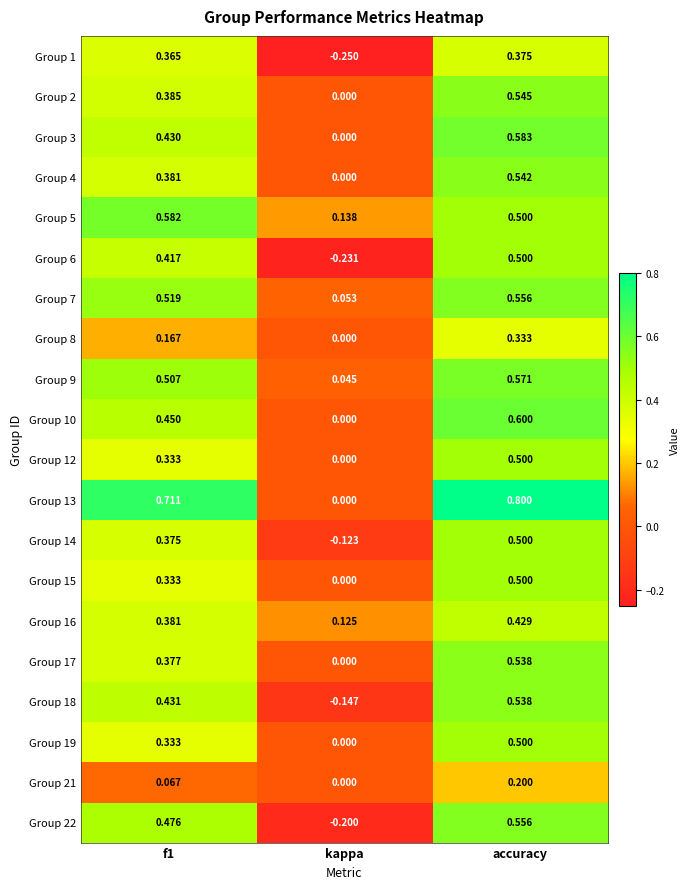

Which label corresponds to the largest value in the chart?

accuracy